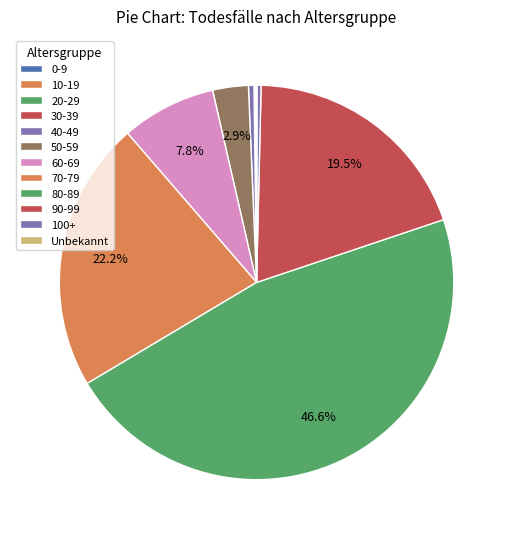

What percentage is NOT represented by Unbekannt?

100.0%